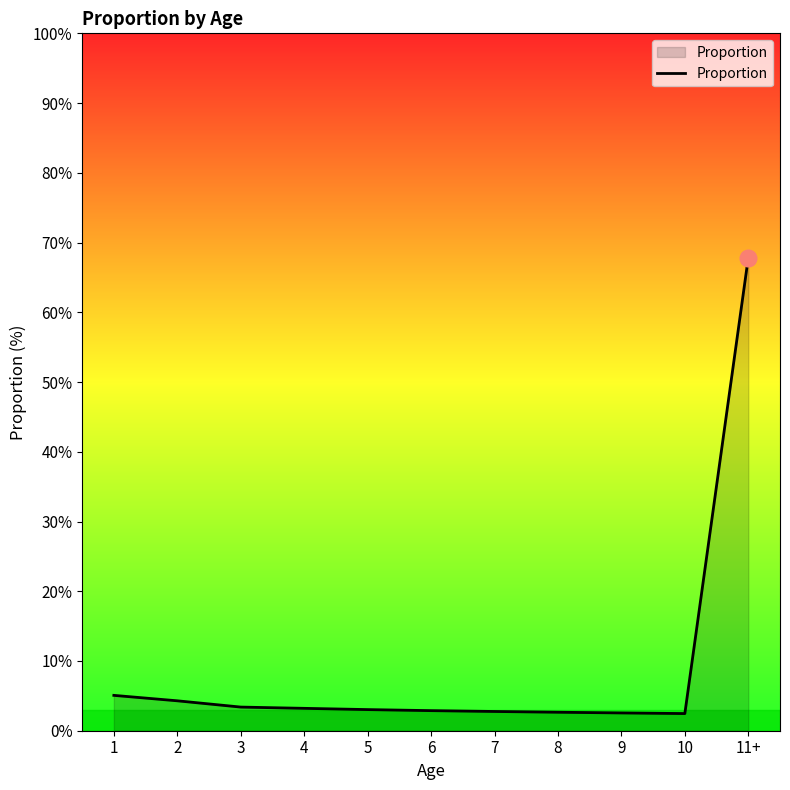

Approximately how many times larger is the value at 10 compared to 9?

1.0